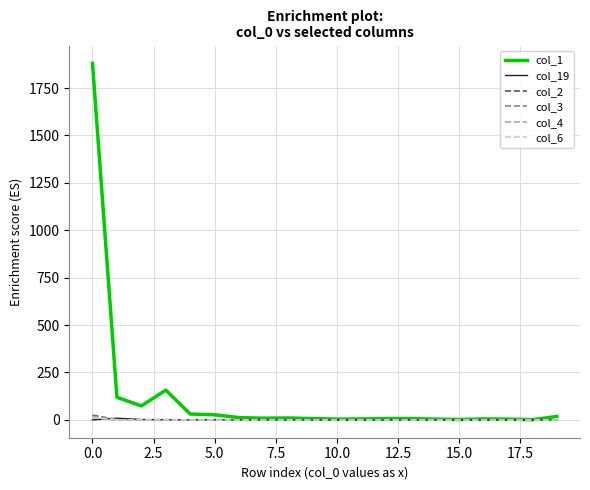

Which series has the widest spread of values?

col_1